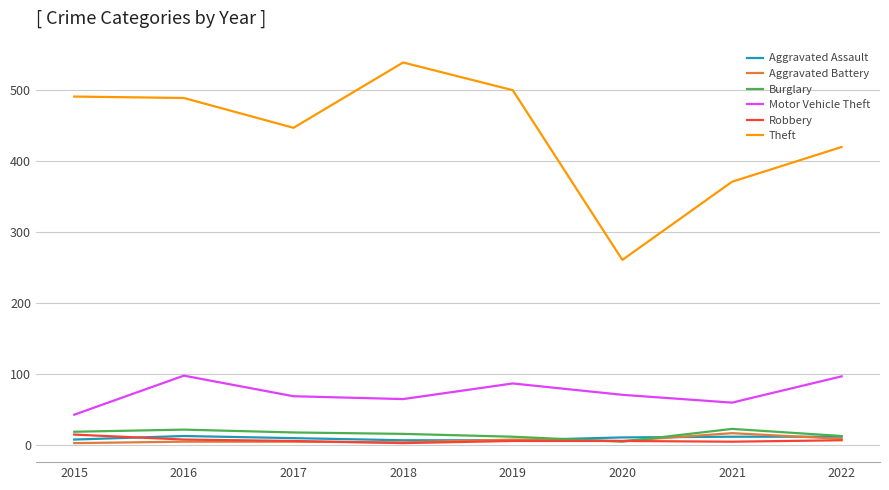

What is the average value of the Robbery series?

7